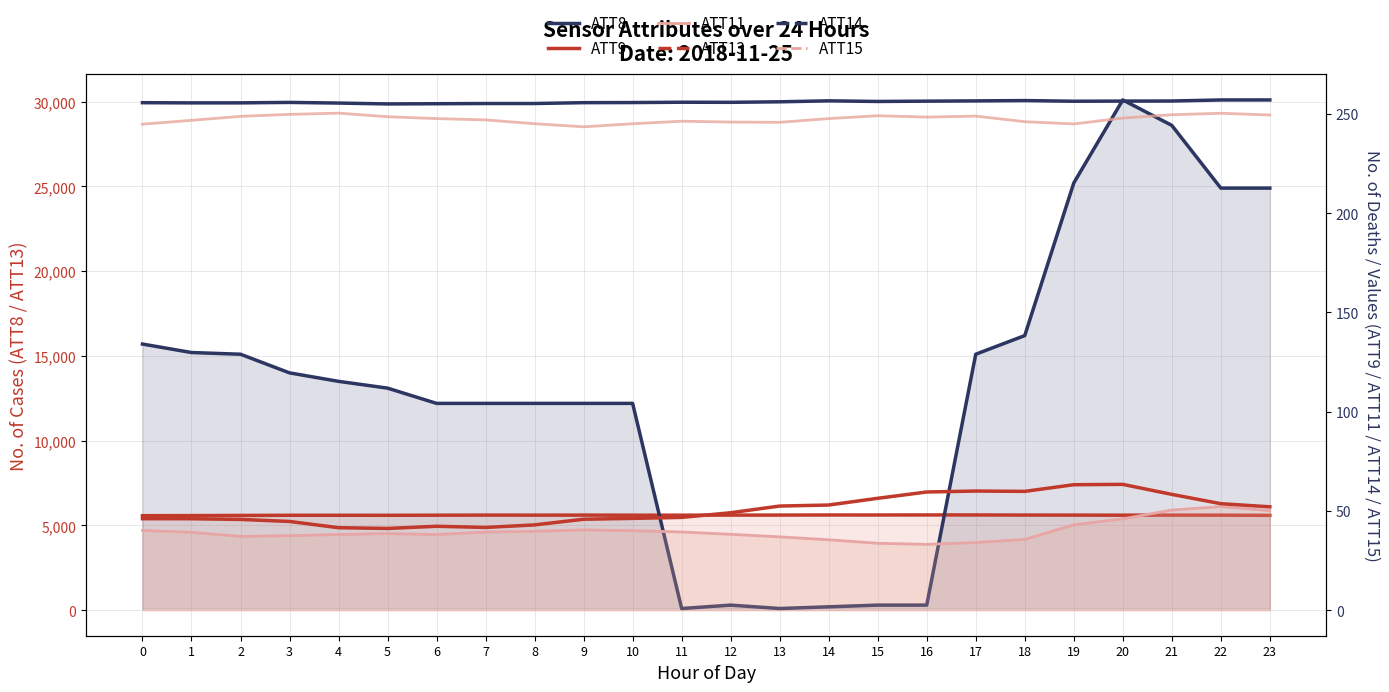

List the series in order of their peak value, lowest first.

ATT11 line, ATT9, ATT15, ATT14, ATT13 line, ATT8